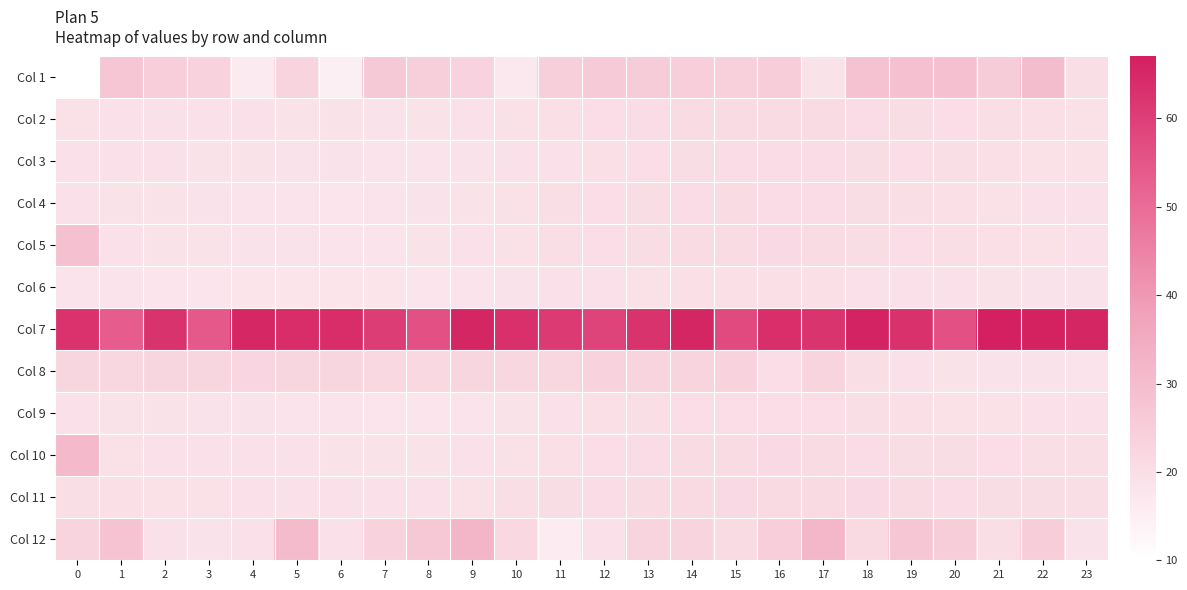

Which label corresponds to the largest value in the chart?

21